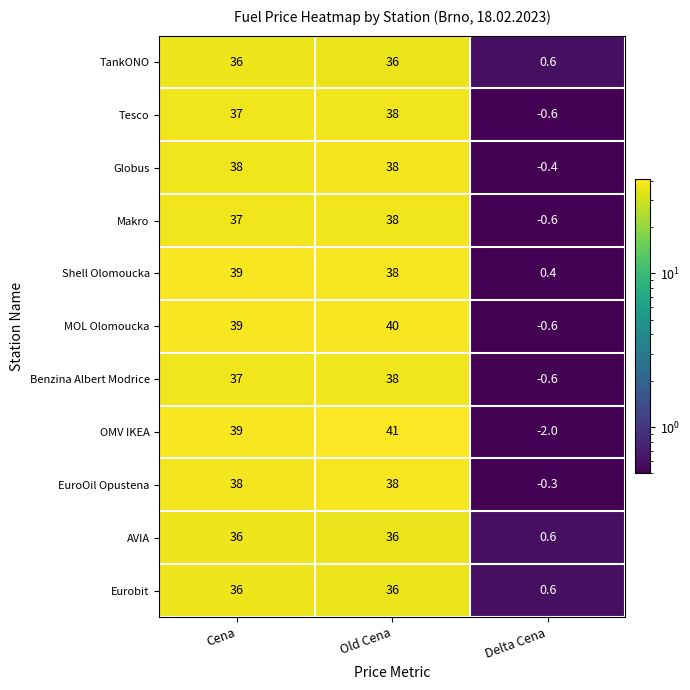

Is it true that MOL Olomoucka equals -0.6 at Delta Cena?

True